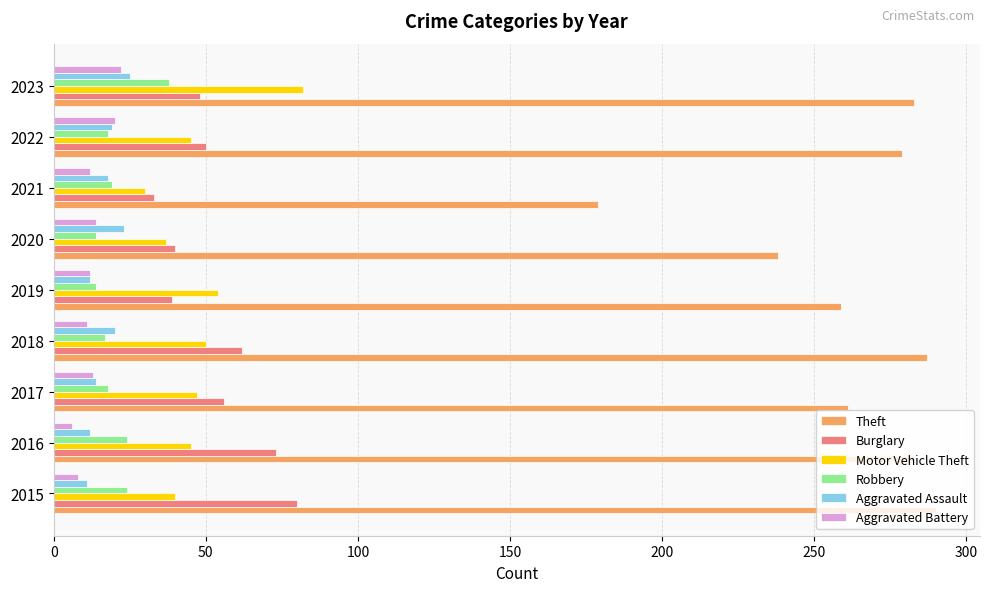

What is the greatest value displayed?

290